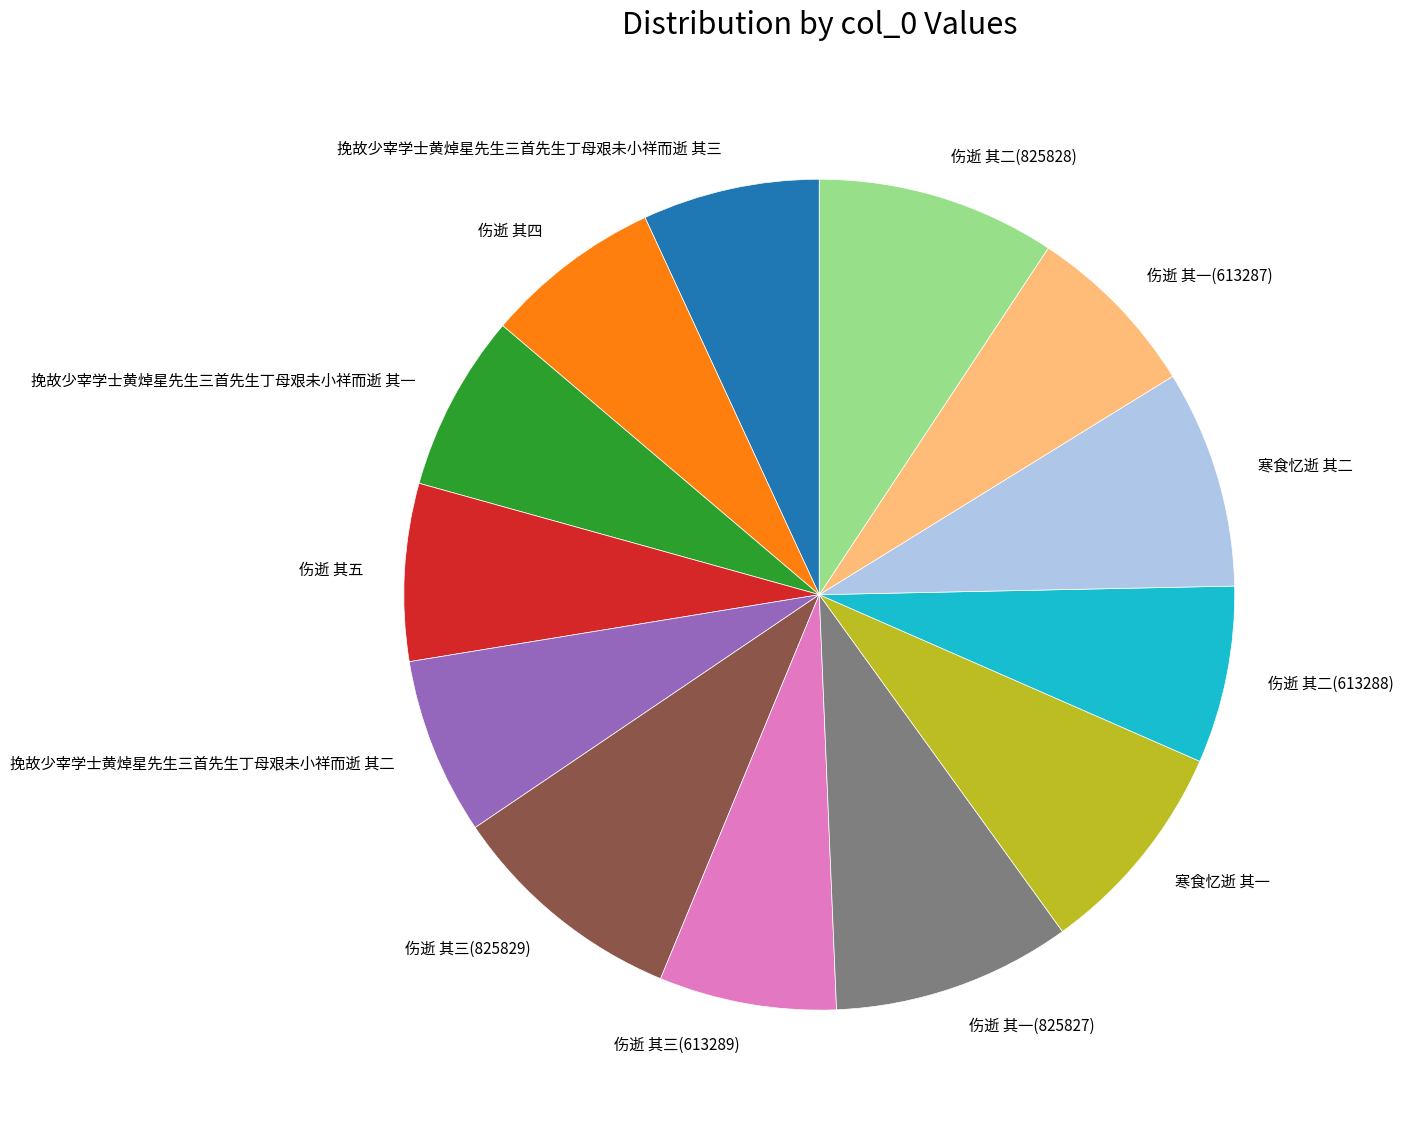

Is the sum of 挽故少宰学士黄焯星先生三首先生丁母艰未小祥而逝 其二 and 伤逝 其二(825828) greater than half?

No